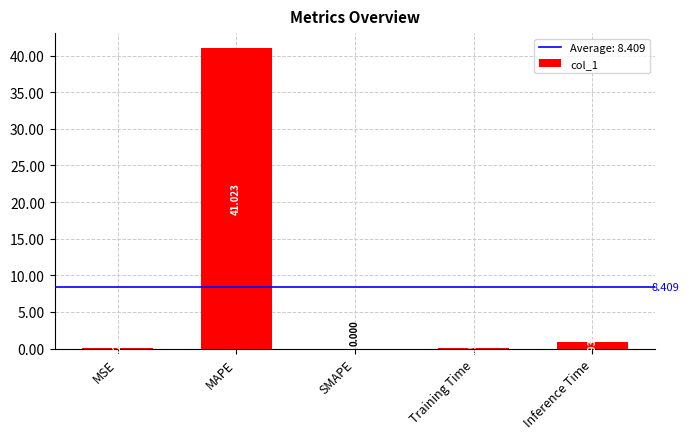

What is the difference between the values at Inference Time and MAPE?

40.1